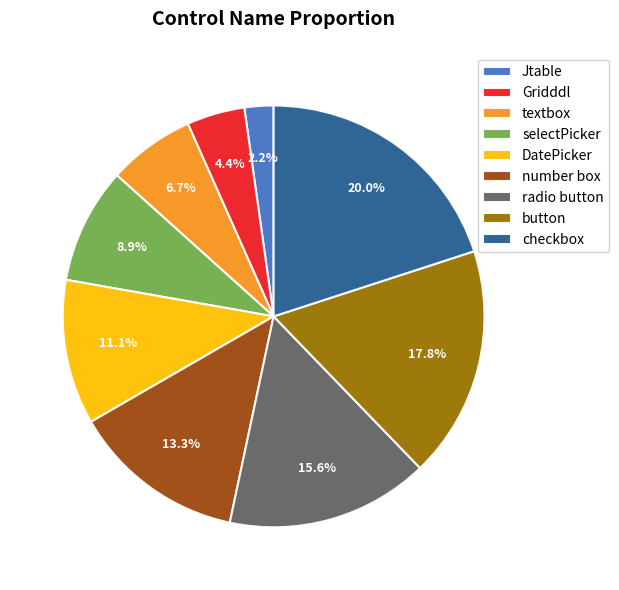

To the nearest percent, what is the difference between the largest and smallest slice percentages?

18%